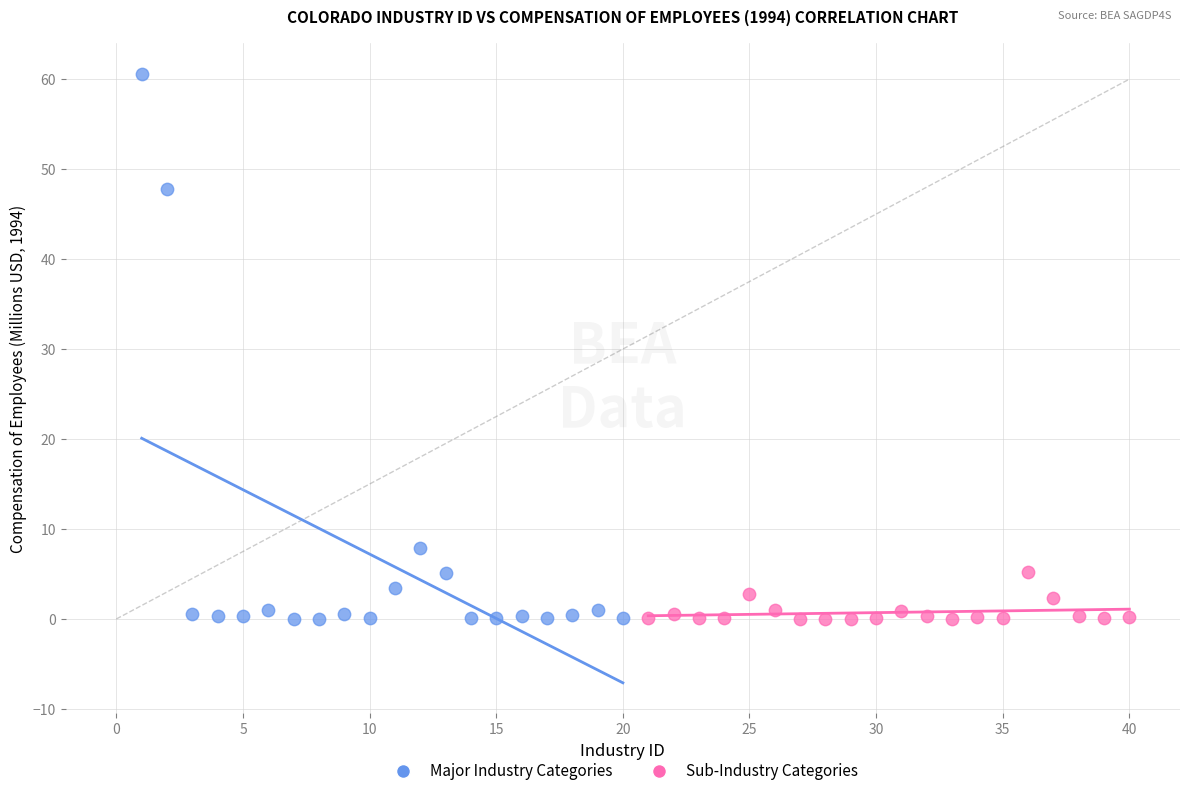

Which series contains the highest Y value?

Major Industry Categories